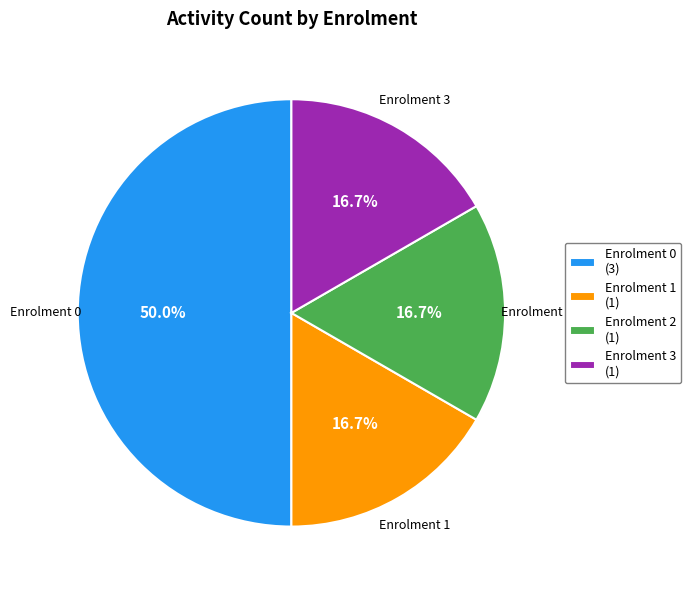

Is the sum of Enrolment 3 (1) and Enrolment 0 (3) greater than half?

Yes